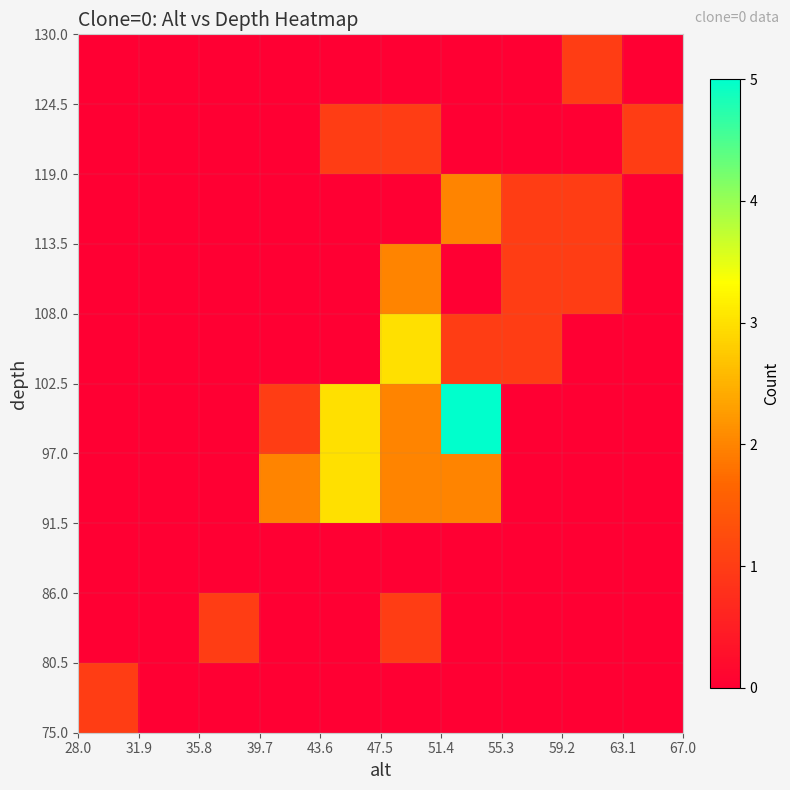

How many data points does each series have?

10